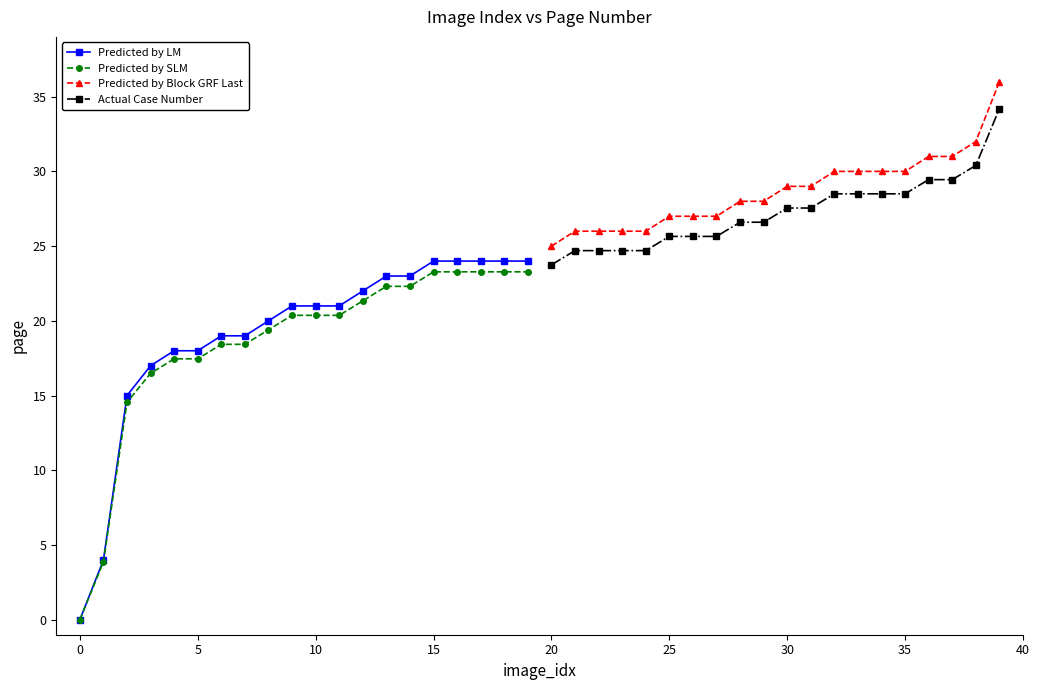

True or false: Predicted by SLM and Predicted by Block GRF Last cross at least once.

False